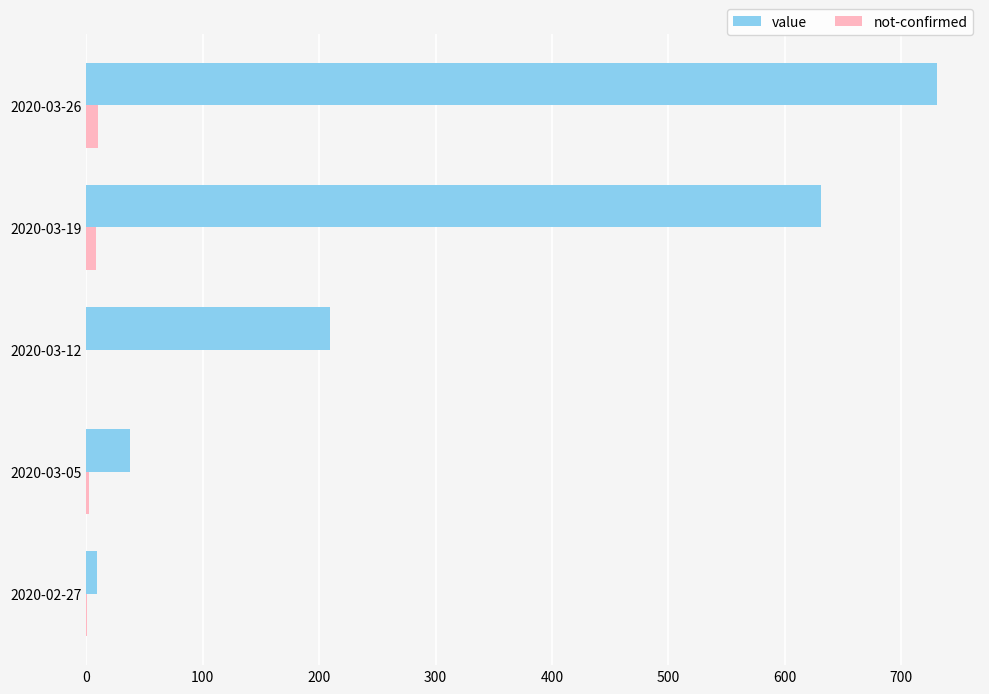

What is the sum of all value values?

1618